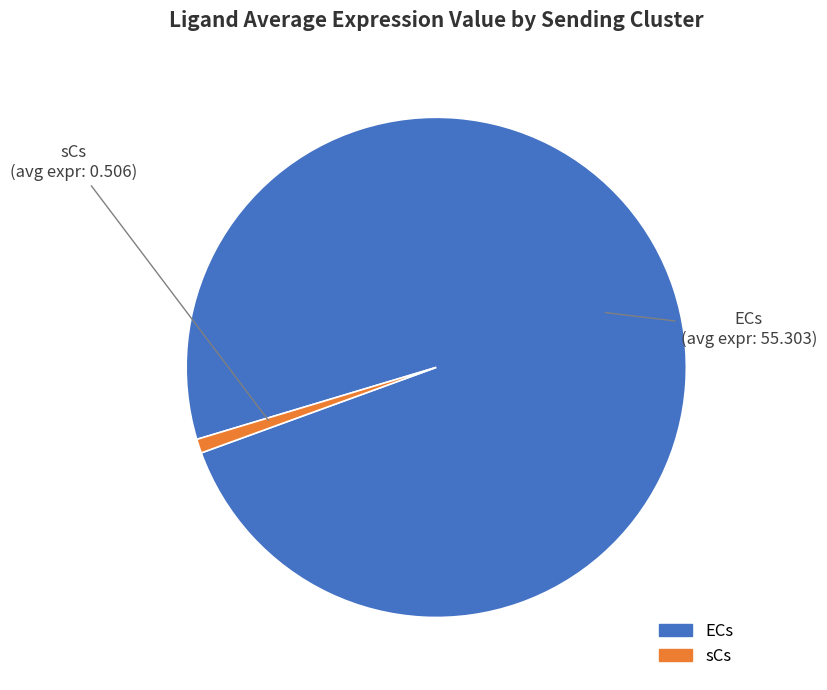

Which category has the smallest portion of the pie?

sCs